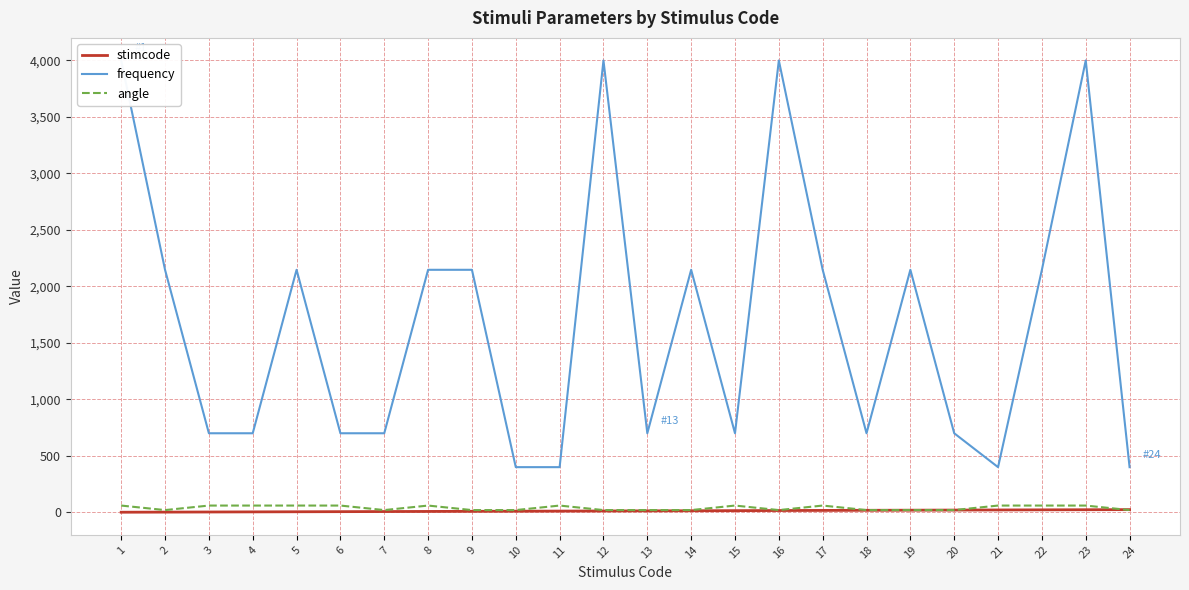

How many lines are shown in the chart?

3